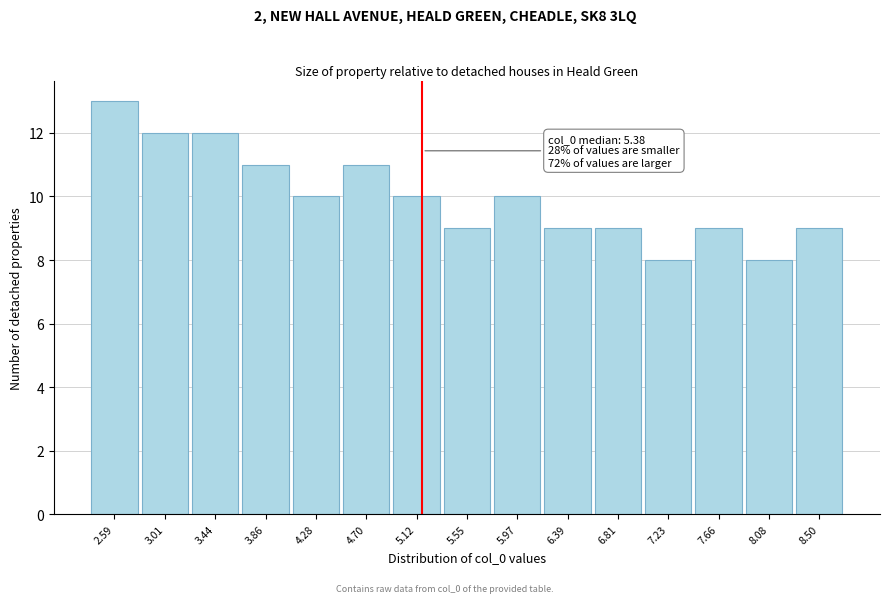

Reading left to right, transcribe all the data shown in this chart.

2.59=13	3.01=12	3.44=12	3.86=11	4.28=10	4.70=11	5.12=10	5.55=9	5.97=10	6.39=9	6.81=9	7.23=8	7.66=9	8.08=8	8.50=9